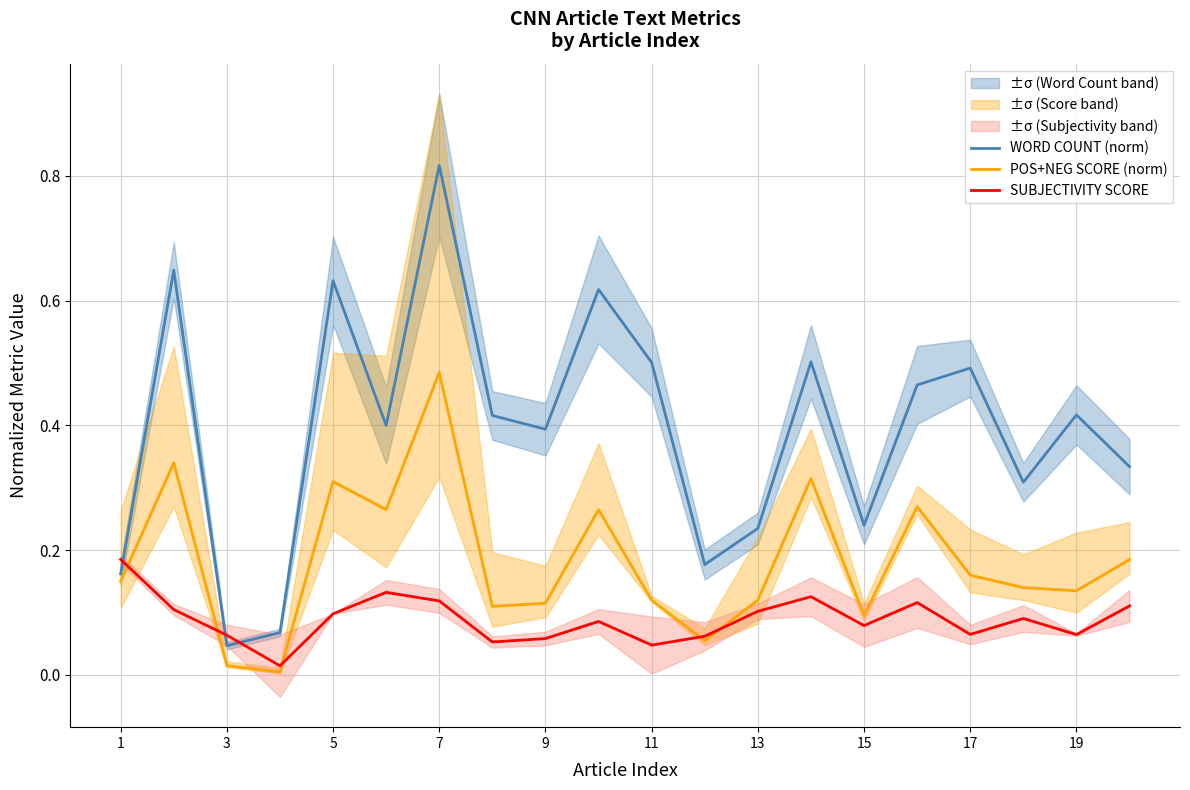

Which category has the highest value in the WORD COUNT (norm) series?

7